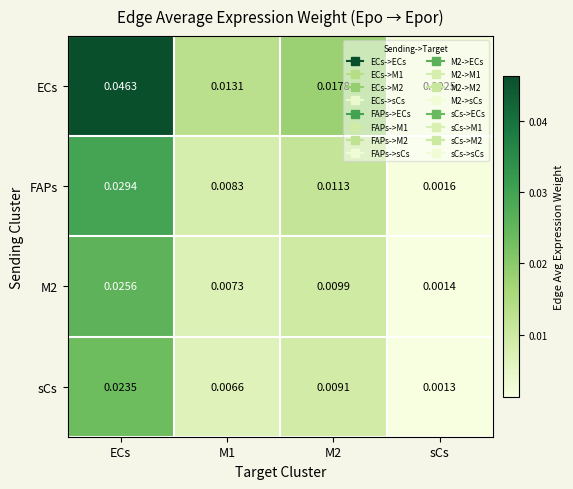

Which series has the largest total across all categories?

ECs